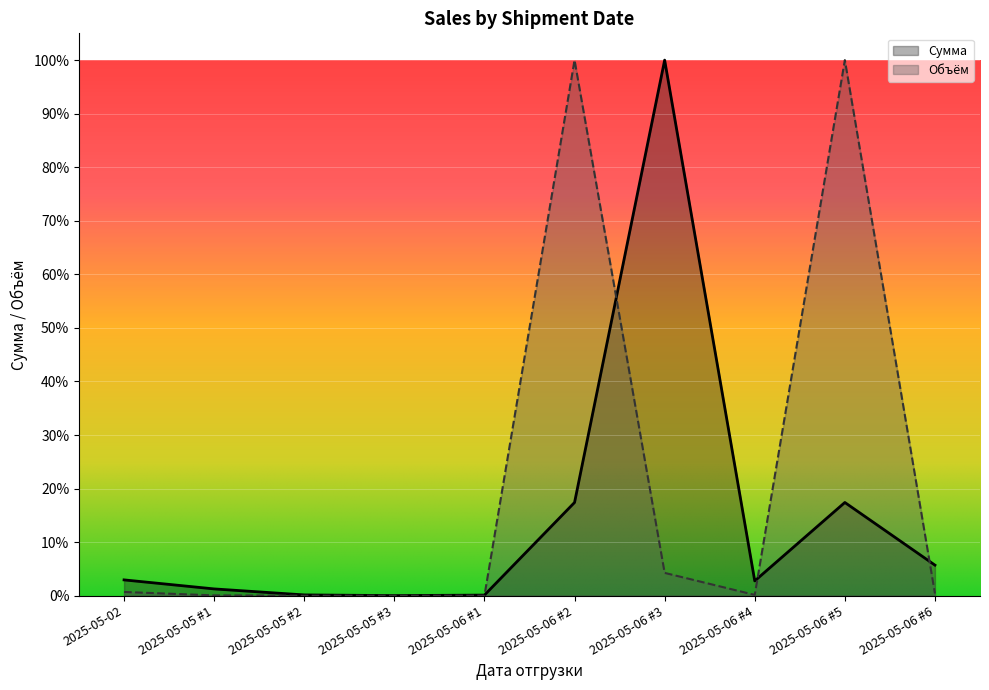

What is the maximum value for Сумма?

1.0